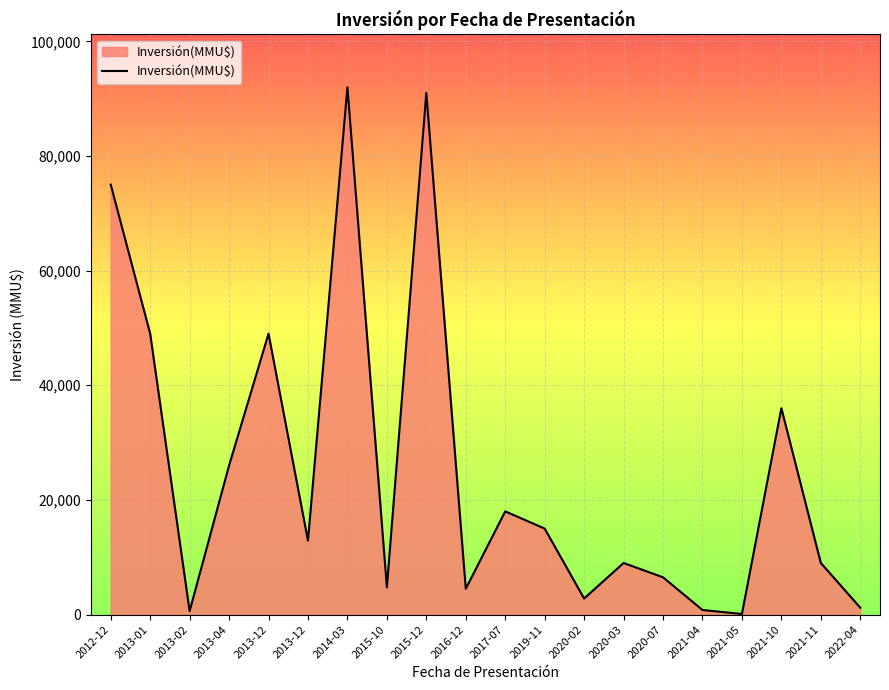

What is the change in value from 2013-04 to 2020-07?

-19500